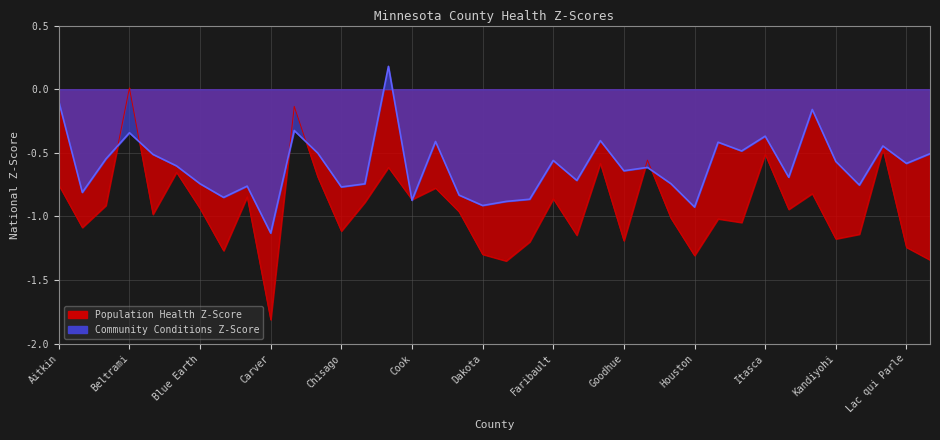

What are all the series names shown in the legend?

Population Health Z-Score, Community Conditions Z-Score